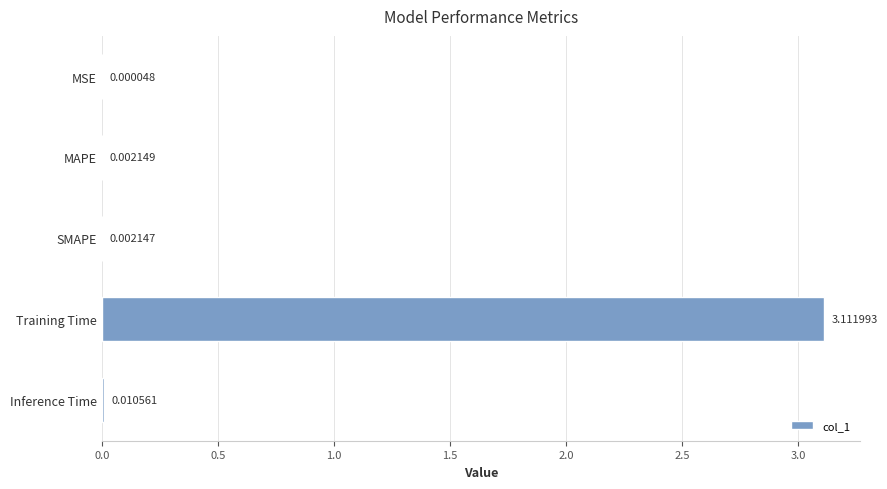

Between MAPE and Inference Time, which is larger?

Inference Time